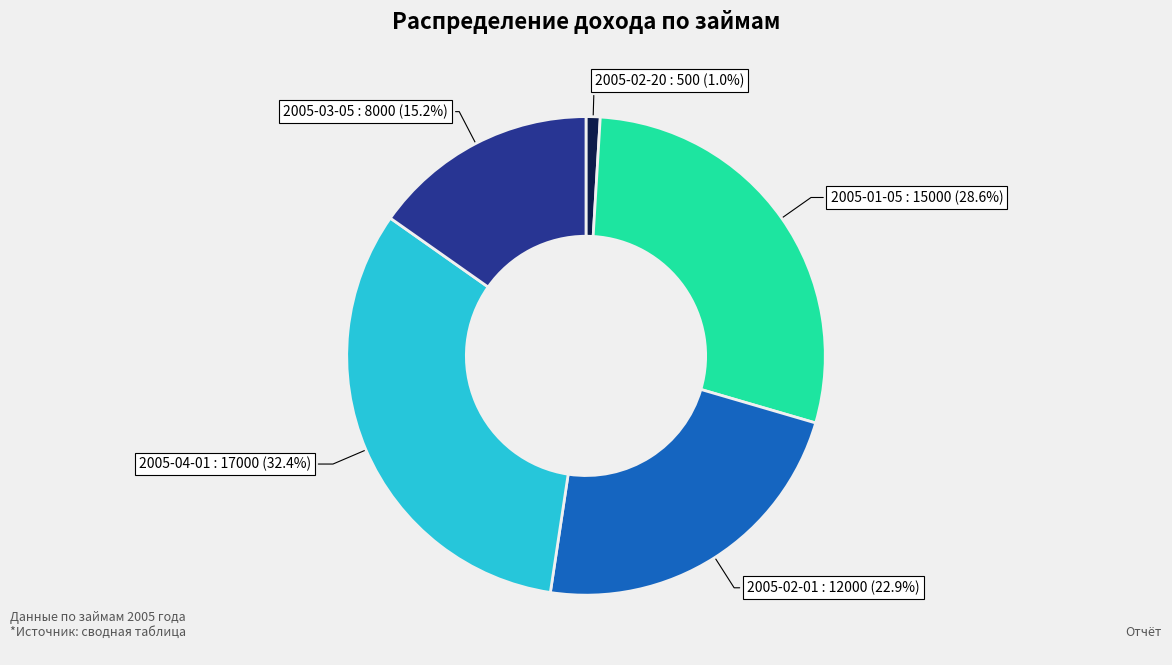

Is the sum of 2005-02-20 and 2005-01-05 greater than half?

No